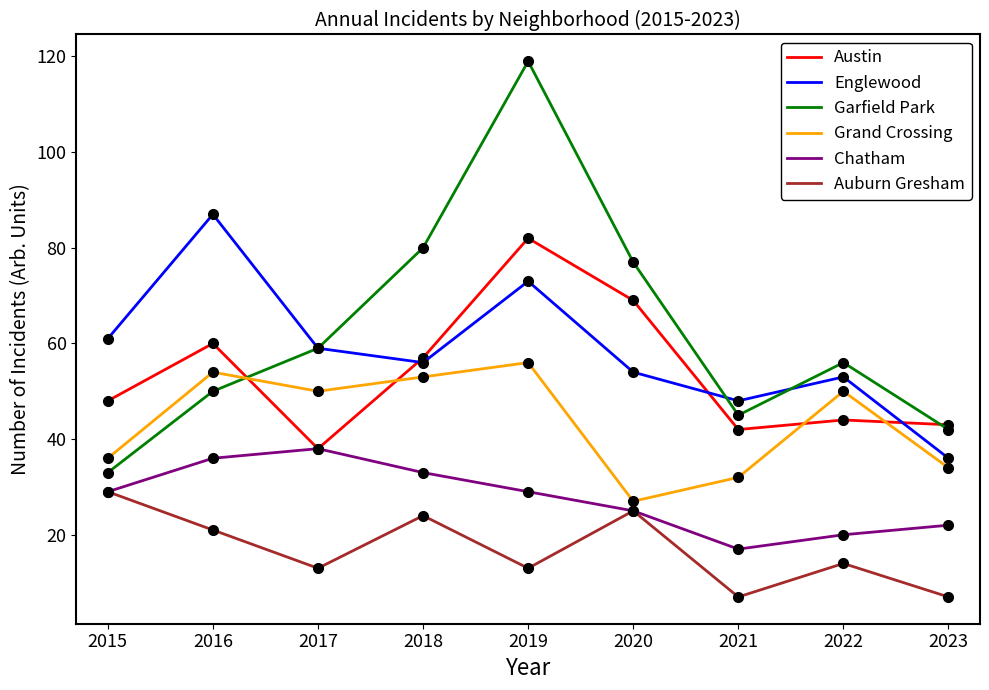

True or false: Englewood and Chatham intersect in this chart.

False